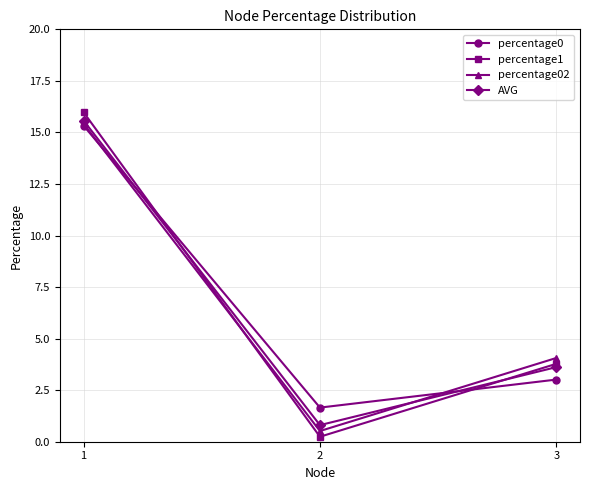

How many lines are shown in the chart?

4